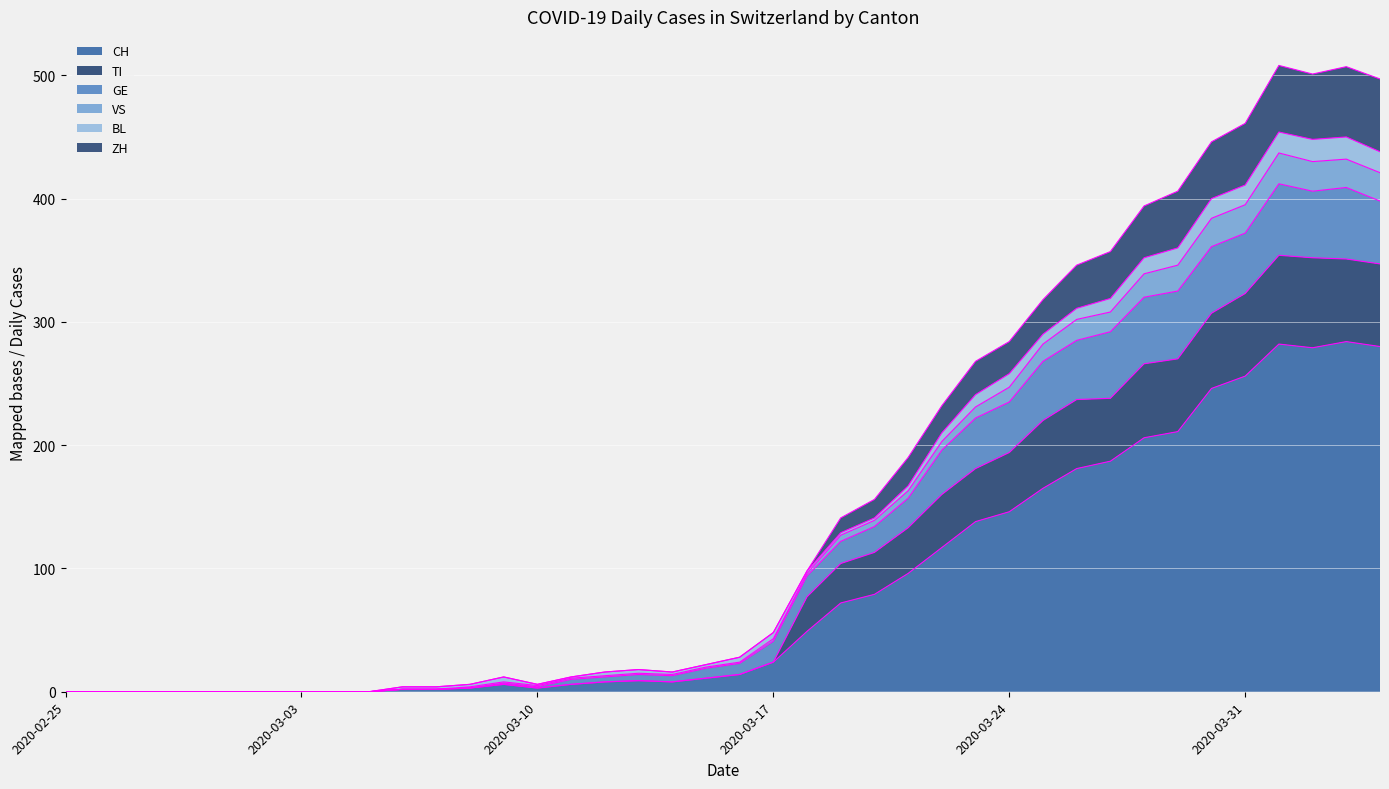

Is the value of CH at 2020-03-11 greater than the value of TI at 2020-03-11?

No